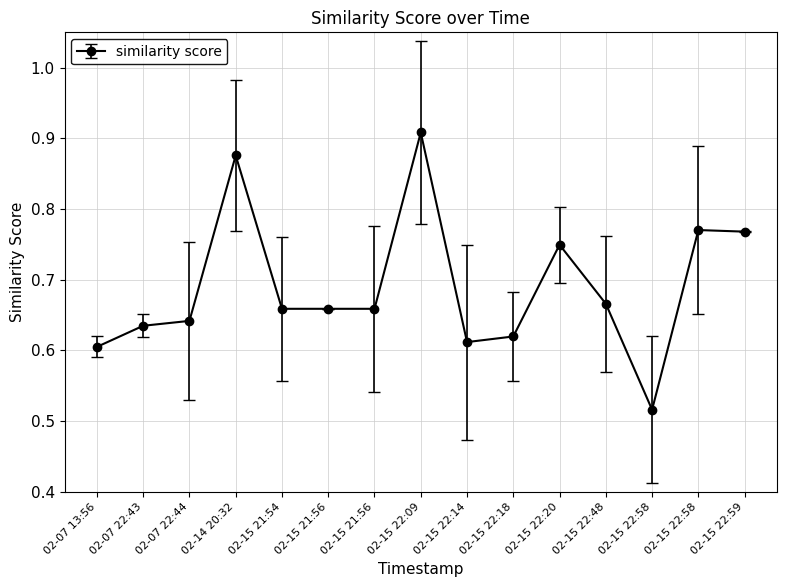

Reading left to right, what are all the values shown in this chart?

0.6	0.6	0.6	0.9	0.7	0.7	0.7	0.9	0.6	0.6	0.7	0.7	0.5	0.8	0.8